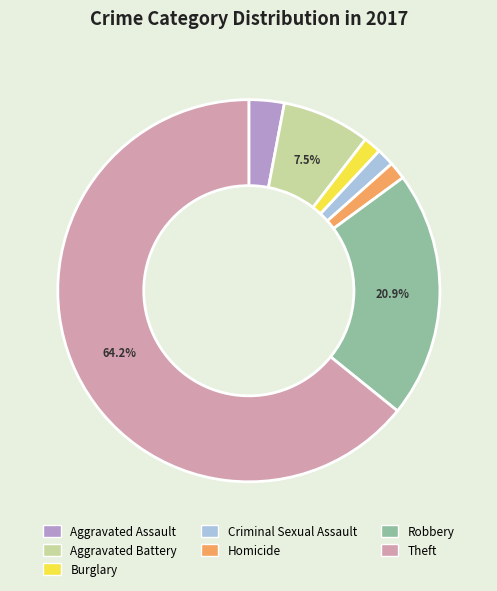

What is the largest slice in the pie chart?

Theft